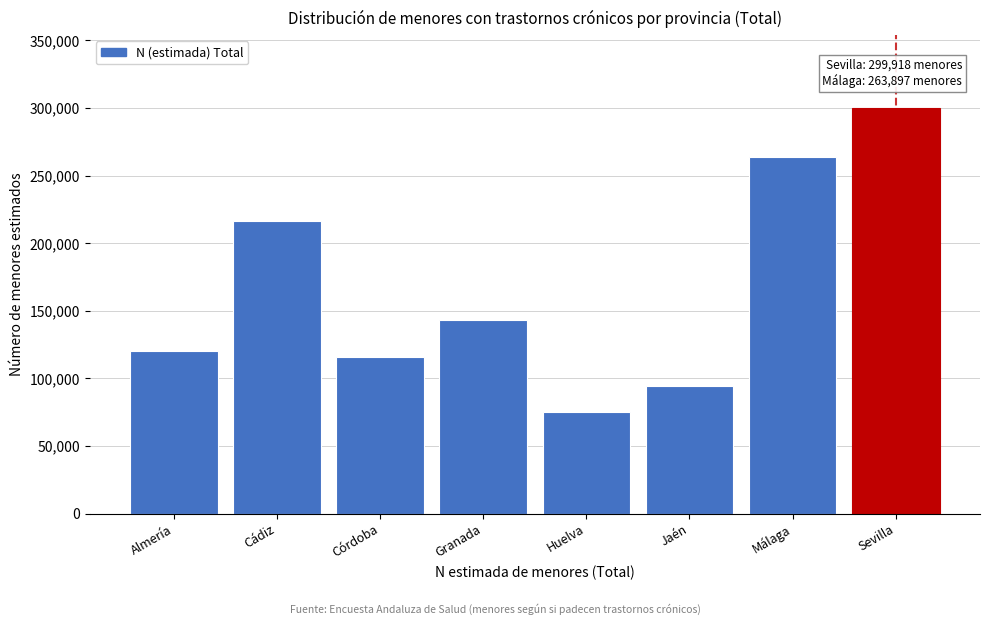

Reading right to left, what are all the values shown in this chart?

Sevilla=299918	Málaga=263897	Jaén=94708	Huelva=75187	Granada=143005	Córdoba=115936	Cádiz=216385	Almería=120626